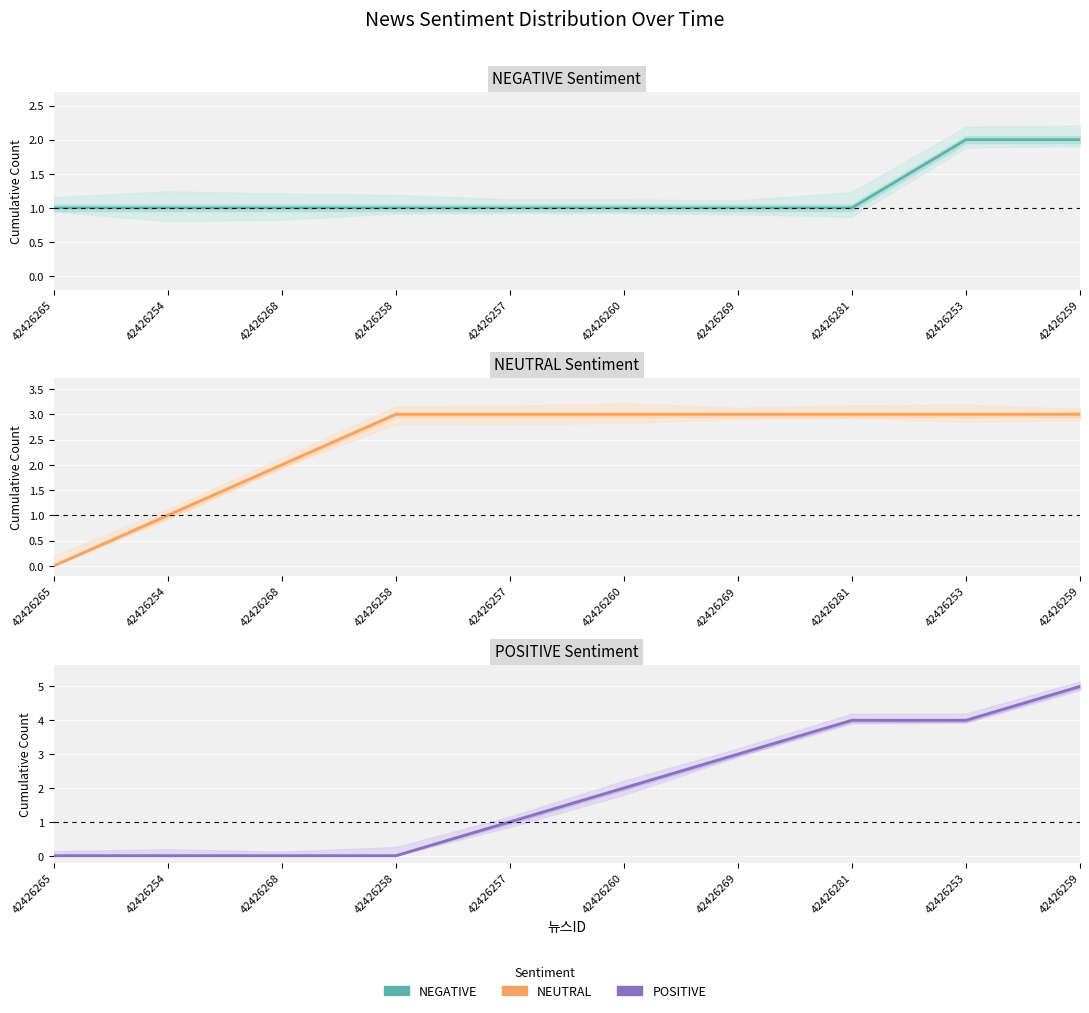

How many lines are shown in the chart?

3